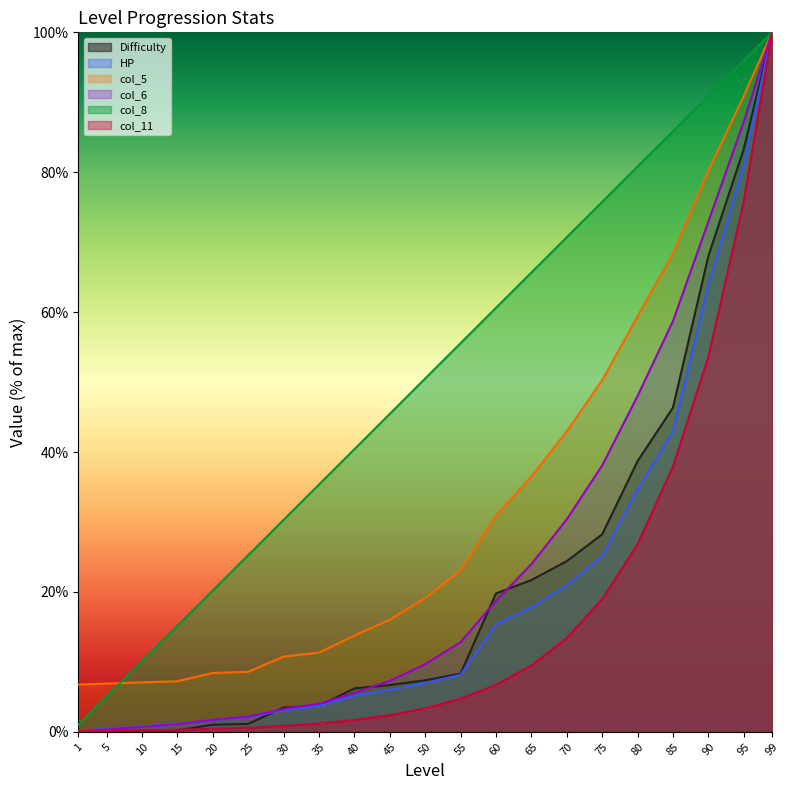

What is the value of the col_11 point at the 19th from the left?

53.6